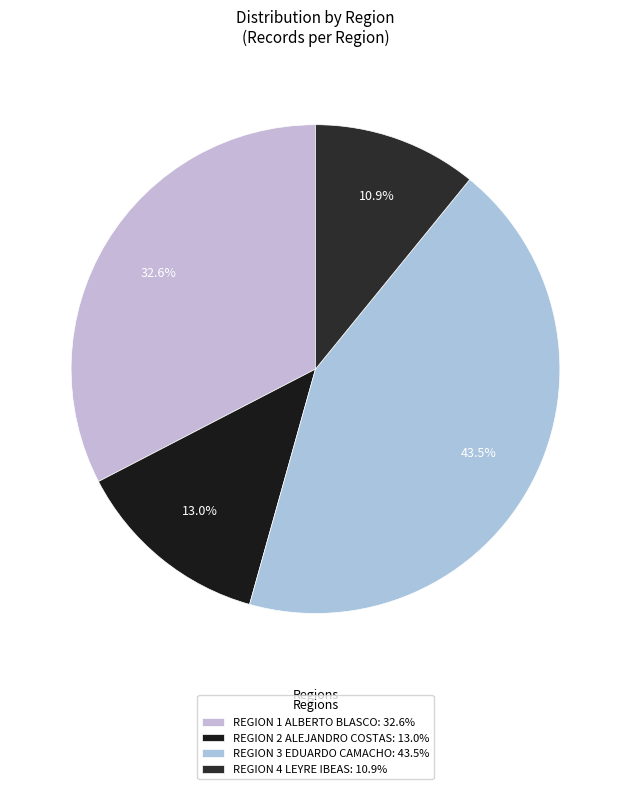

Which slice is the largest?

REGION 3 EDUARDO CAMACHO: 43.5%